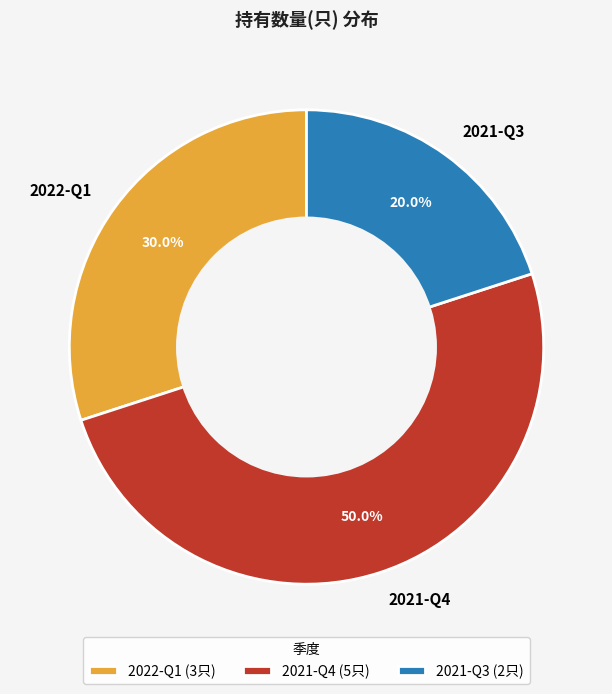

What is the ratio of the value at 2022-Q1 to the value at 2021-Q4?

0.6